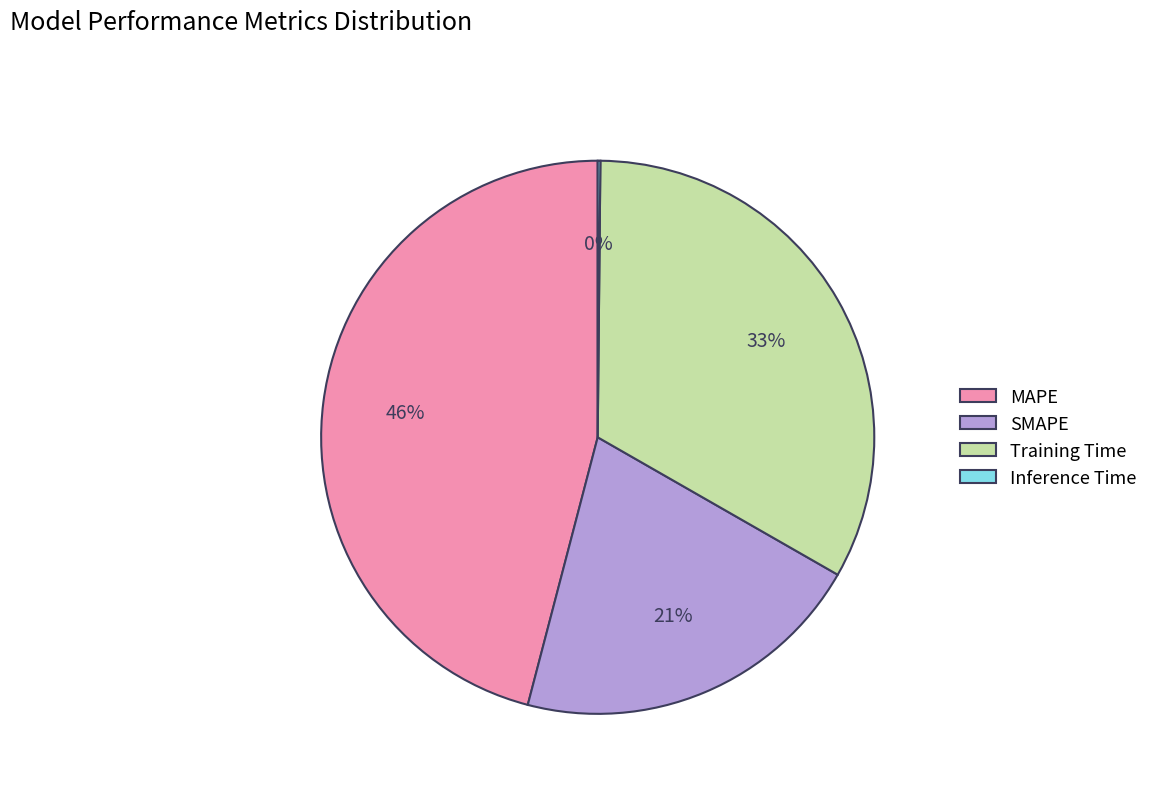

Does any single category account for the majority?

No